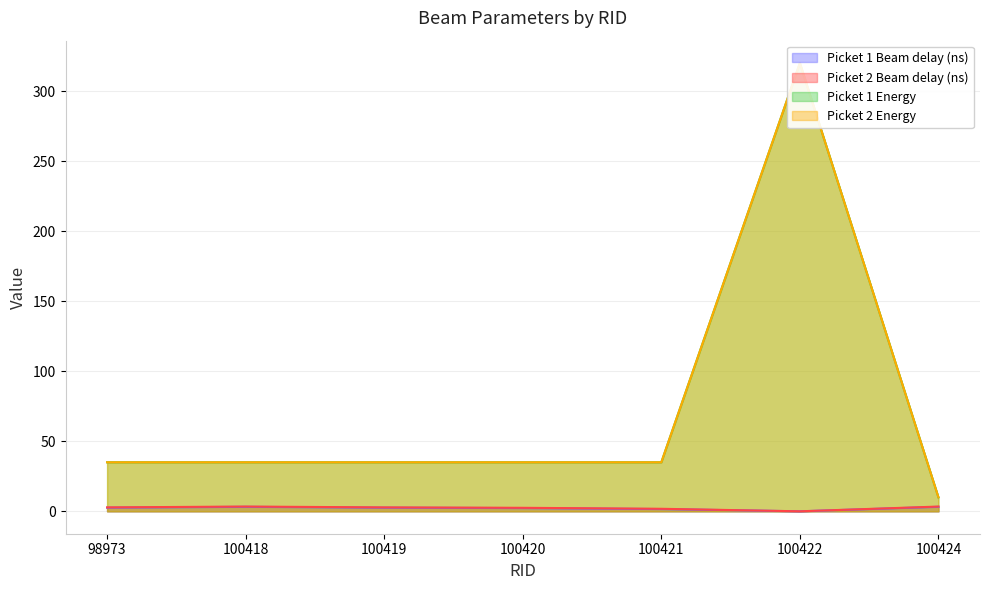

List the series in order of their peak value, lowest first.

Picket 1 Beam delay (ns), Picket 2 Beam delay (ns), Picket 1 Energy, Picket 2 Energy